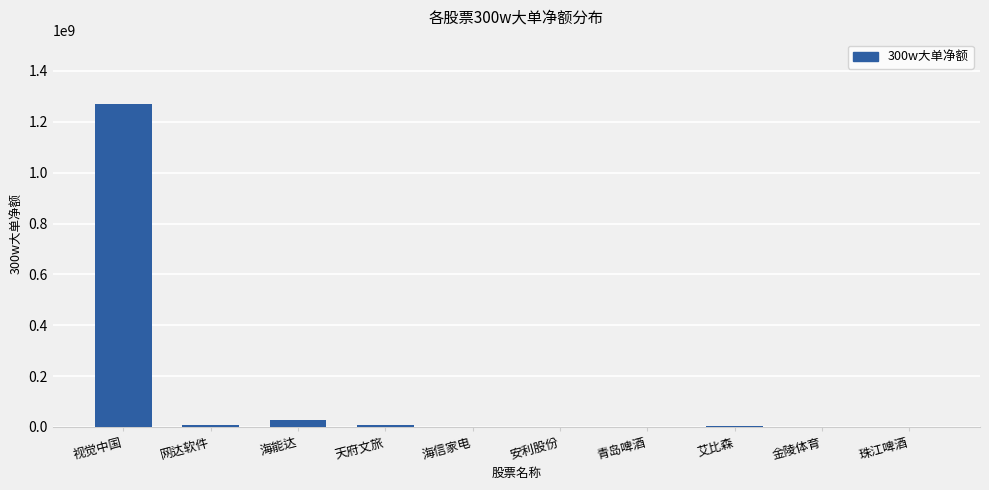

The chart shows a value of 3354050 at 艾比森. True or false?

True